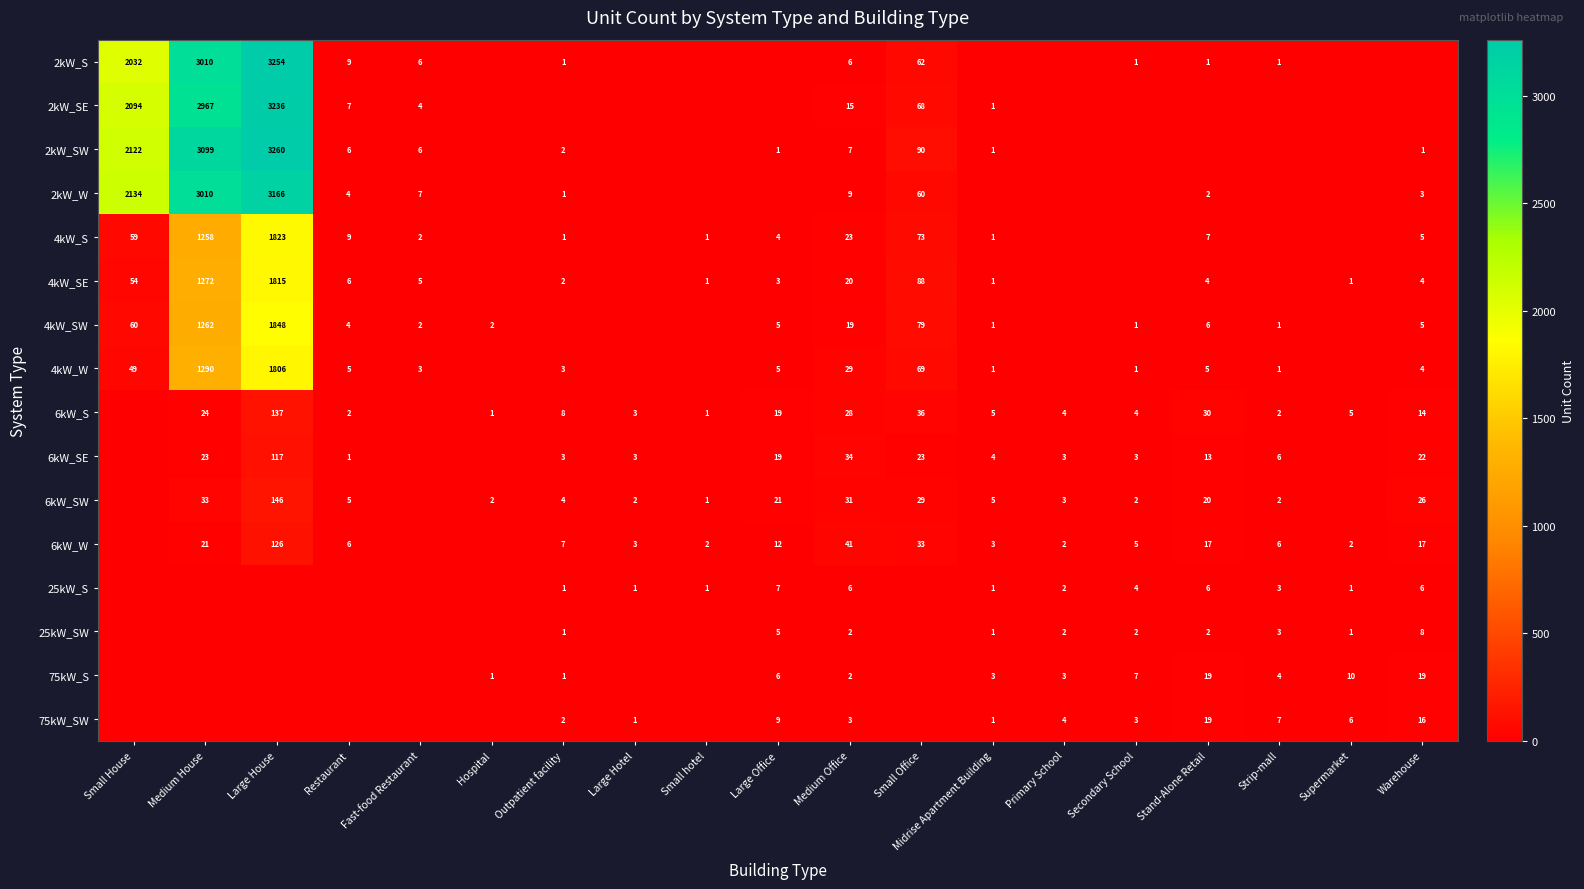

Is it true that 6kW_SE equals 19 at Large Office?

True